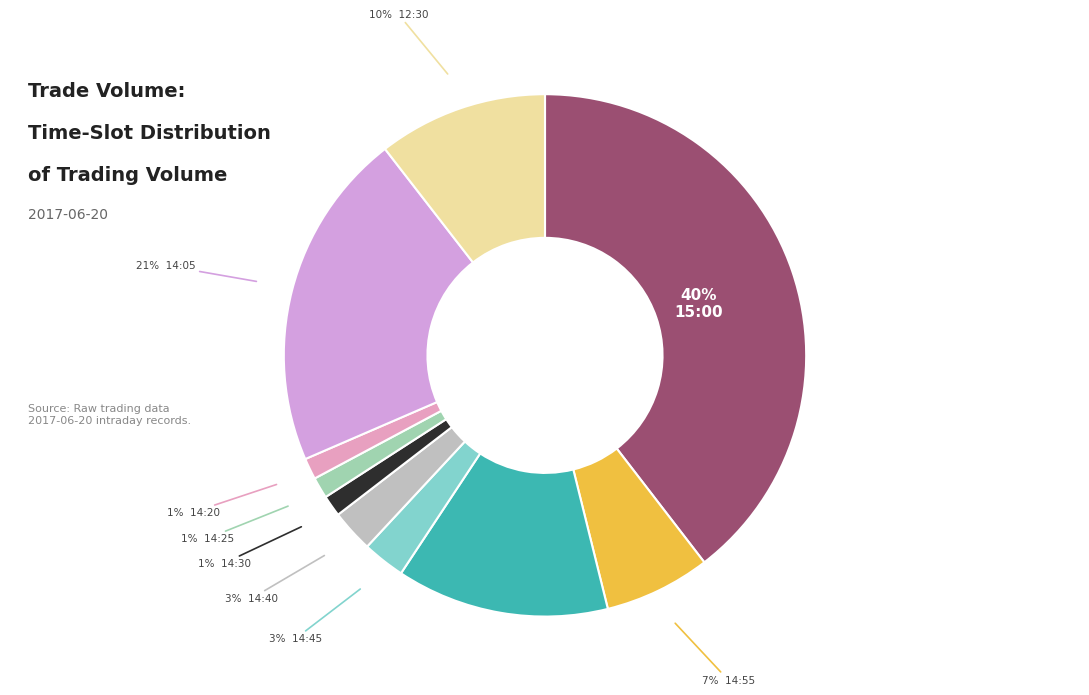

Count the number of slices in the pie.

10